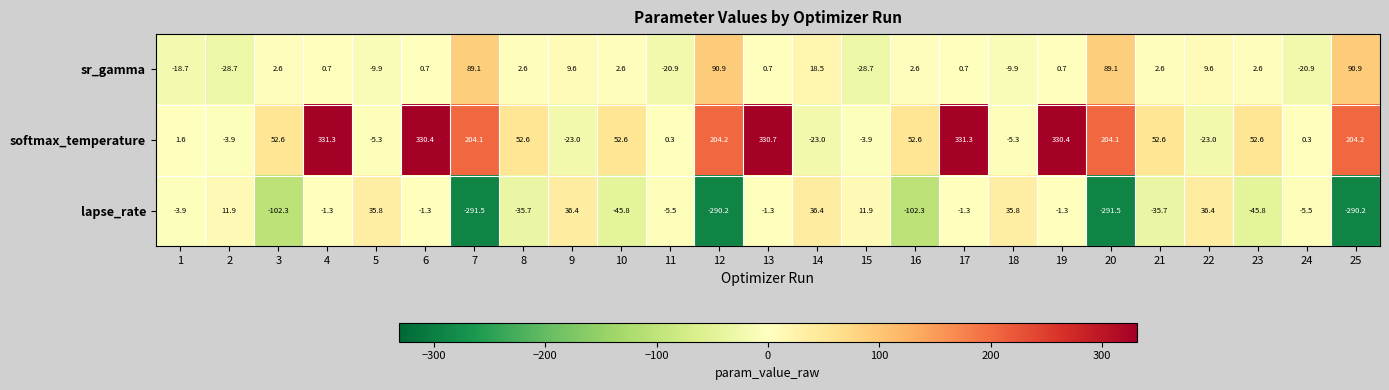

What is the spread (max minus min) of values at 5?

45.7